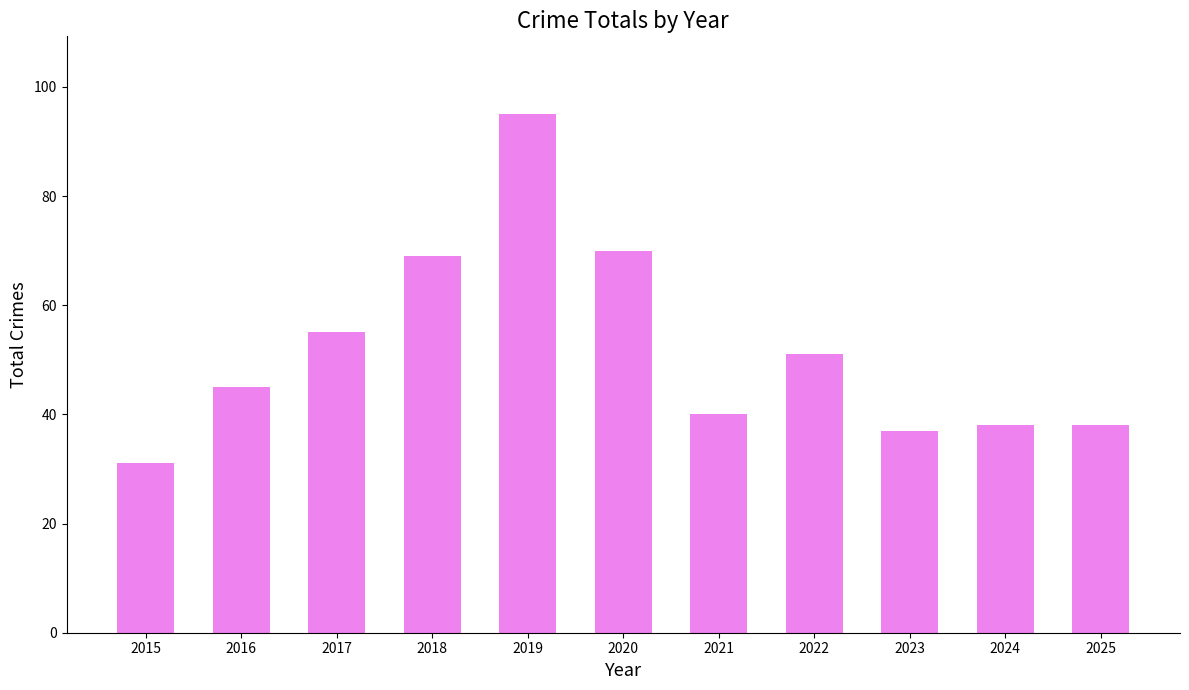

What is the value of the 2nd bar from the left?

45